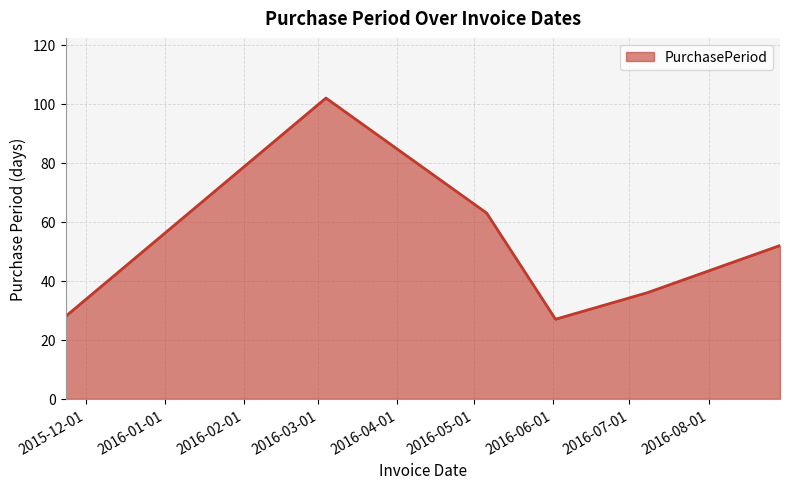

True or false: the data has more than 0 interior local peaks.

True